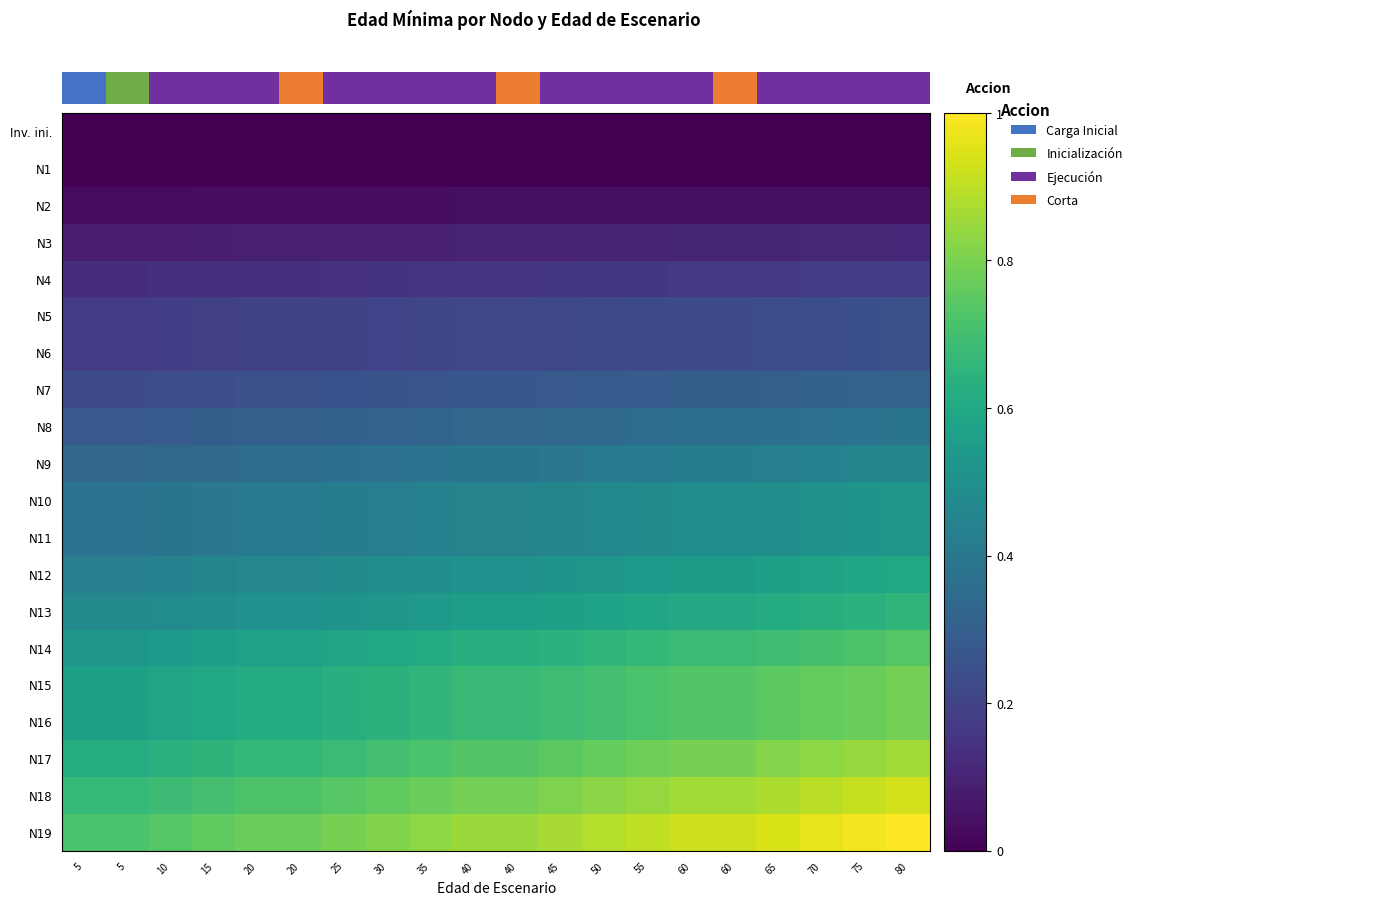

The value of N5 at 70 is 0.1. True or false?

False